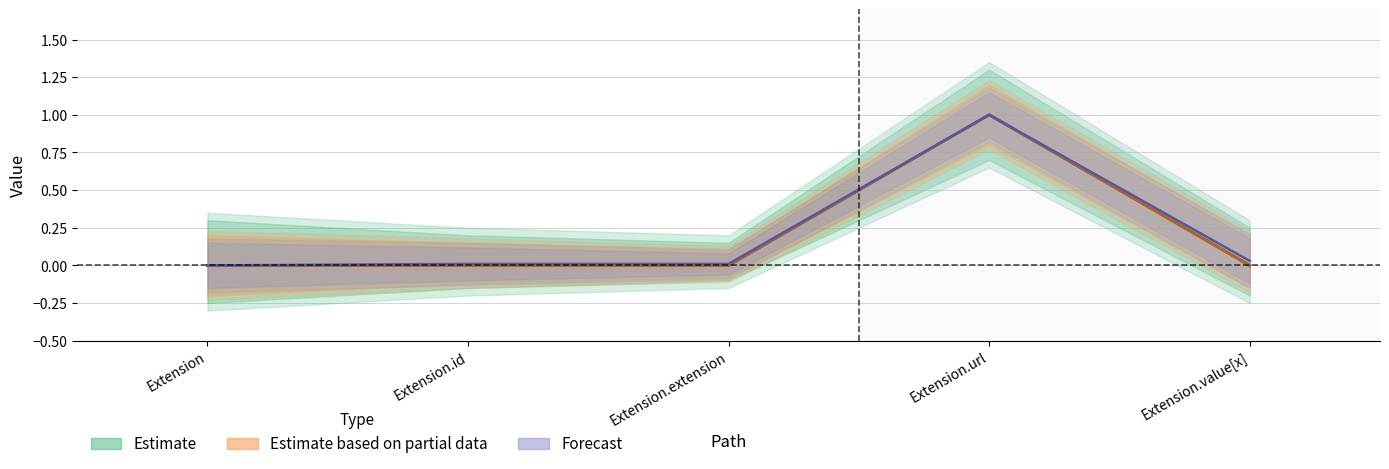

What is the difference between the maximum and second lowest values in the Min series?

1